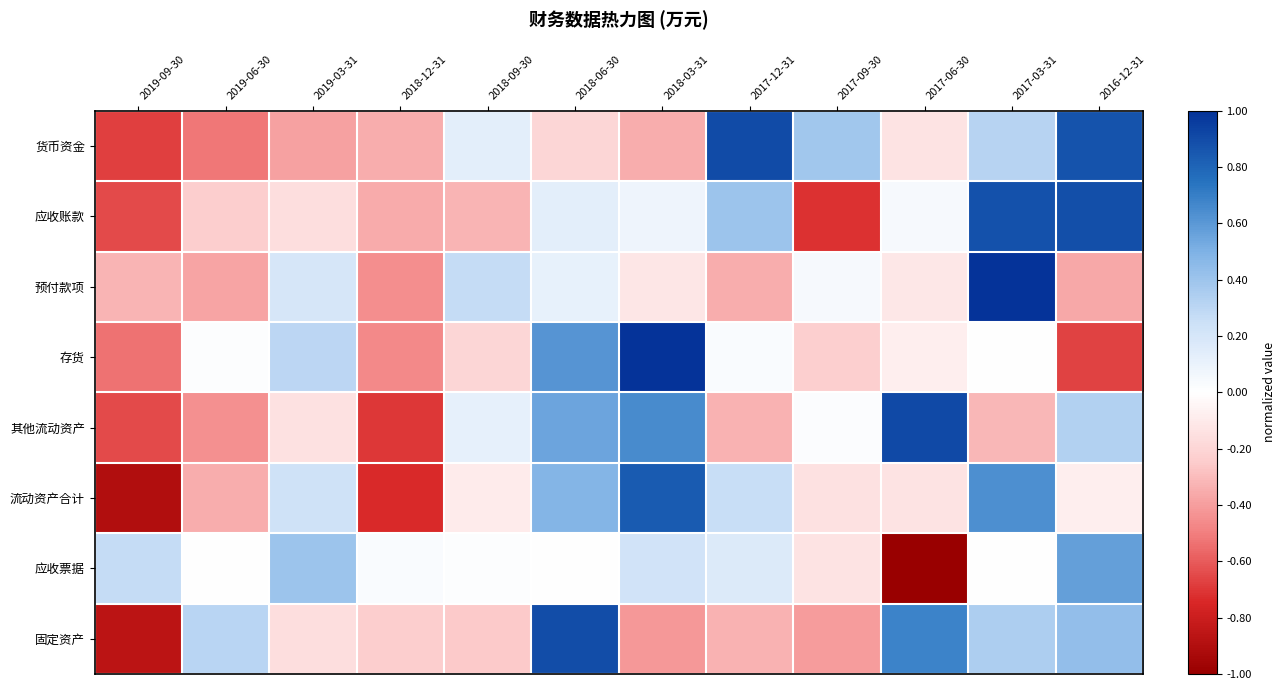

At which category is the sum across all series the highest?

2017-03-31